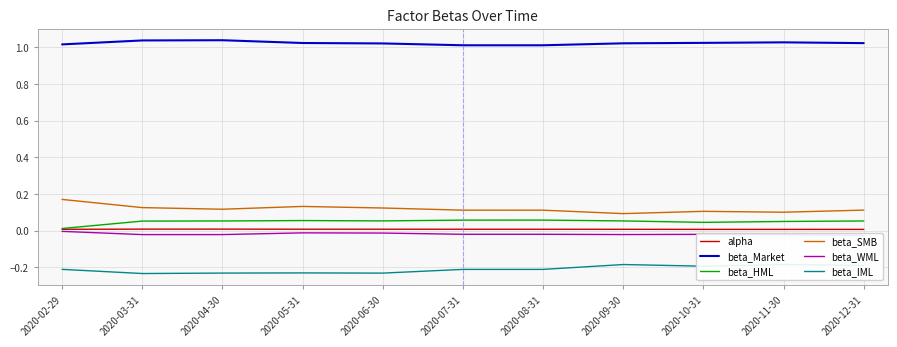

Read the beta_SMB value at 2020-05-31.

0.1